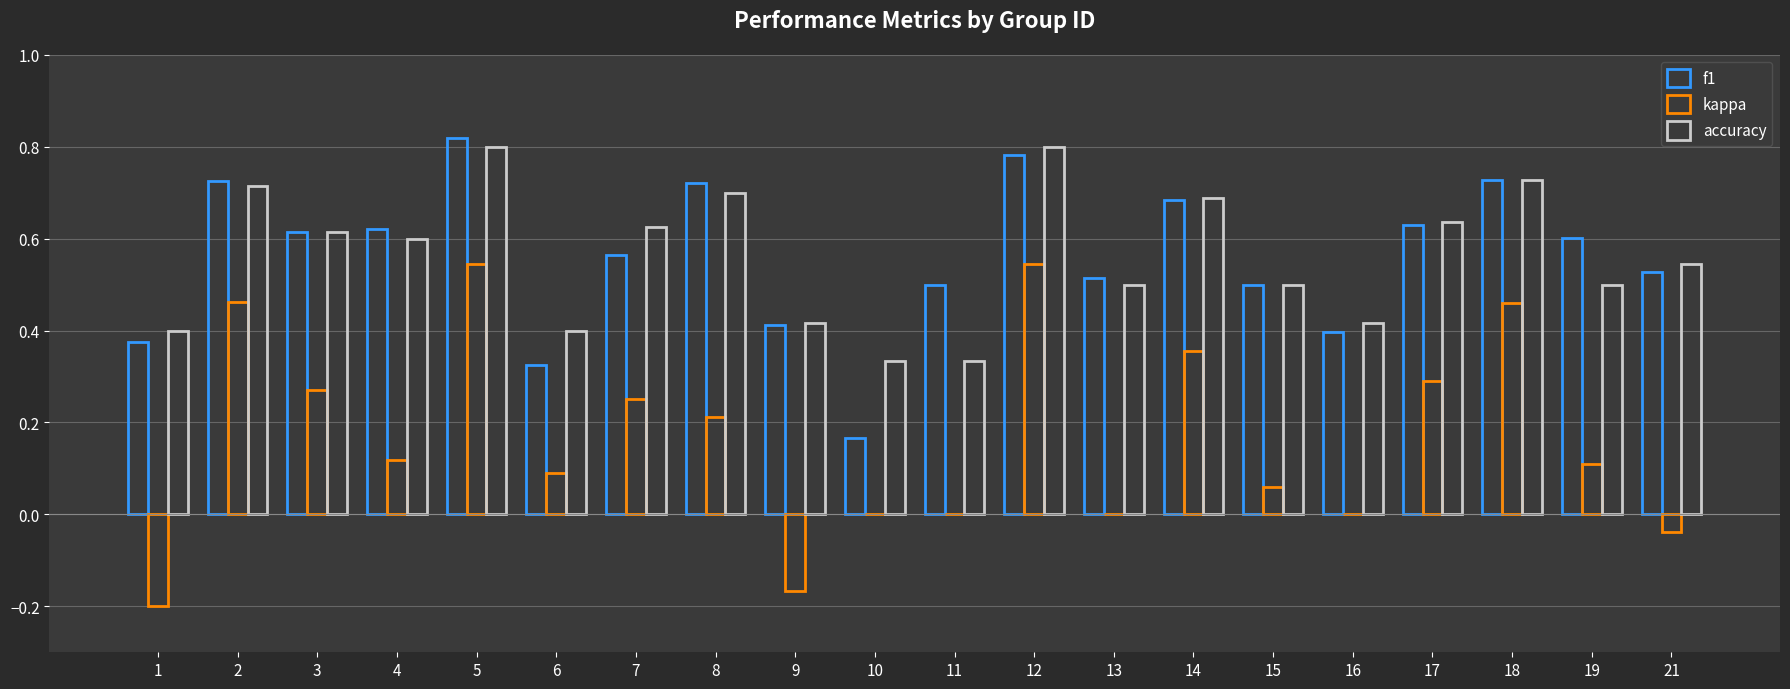

How many series are shown in this chart?

3